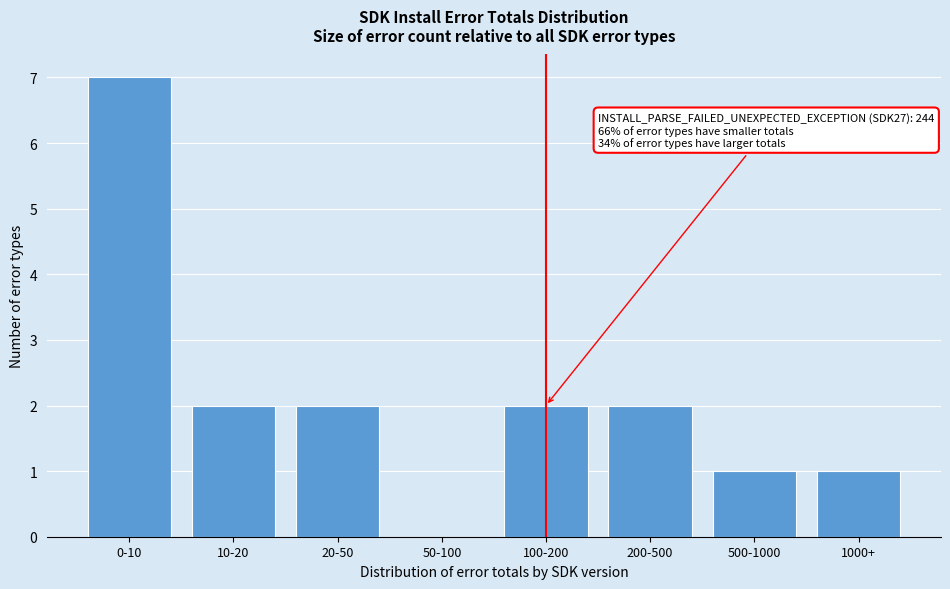

Reading left to right, what are all the values shown in this chart?

0-10=7	10-20=2	20-50=2	50-100=0	100-200=2	200-500=2	500-1000=1	1000+=1